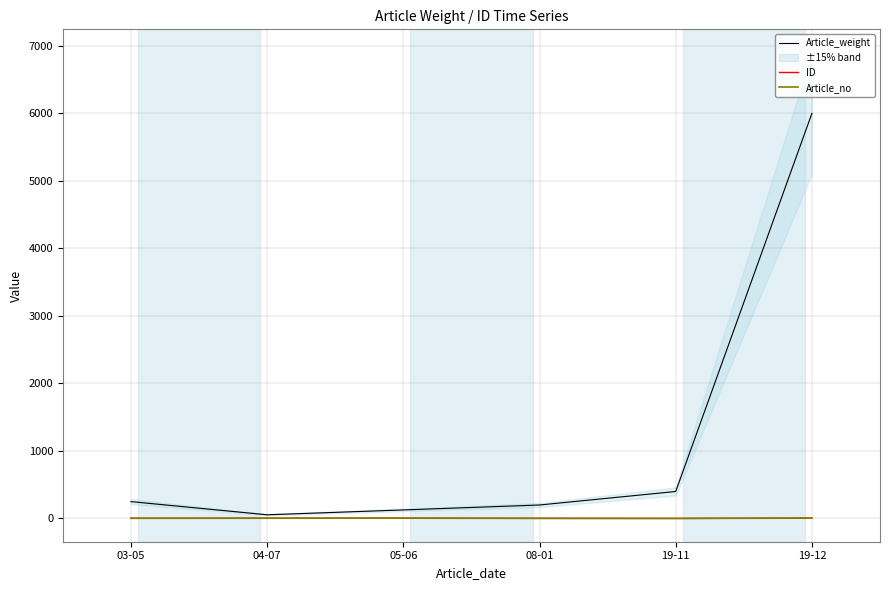

Read the ID value at 04-07.

4